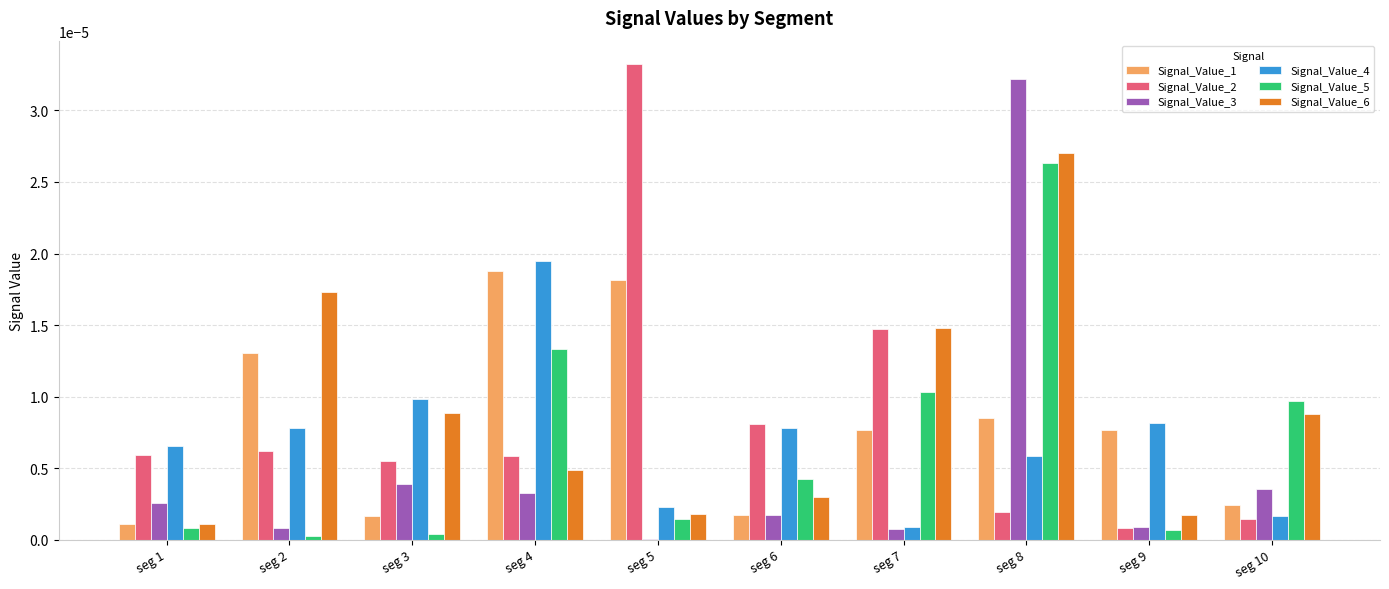

At which label does Signal_Value_2 reach its peak?

seg 5